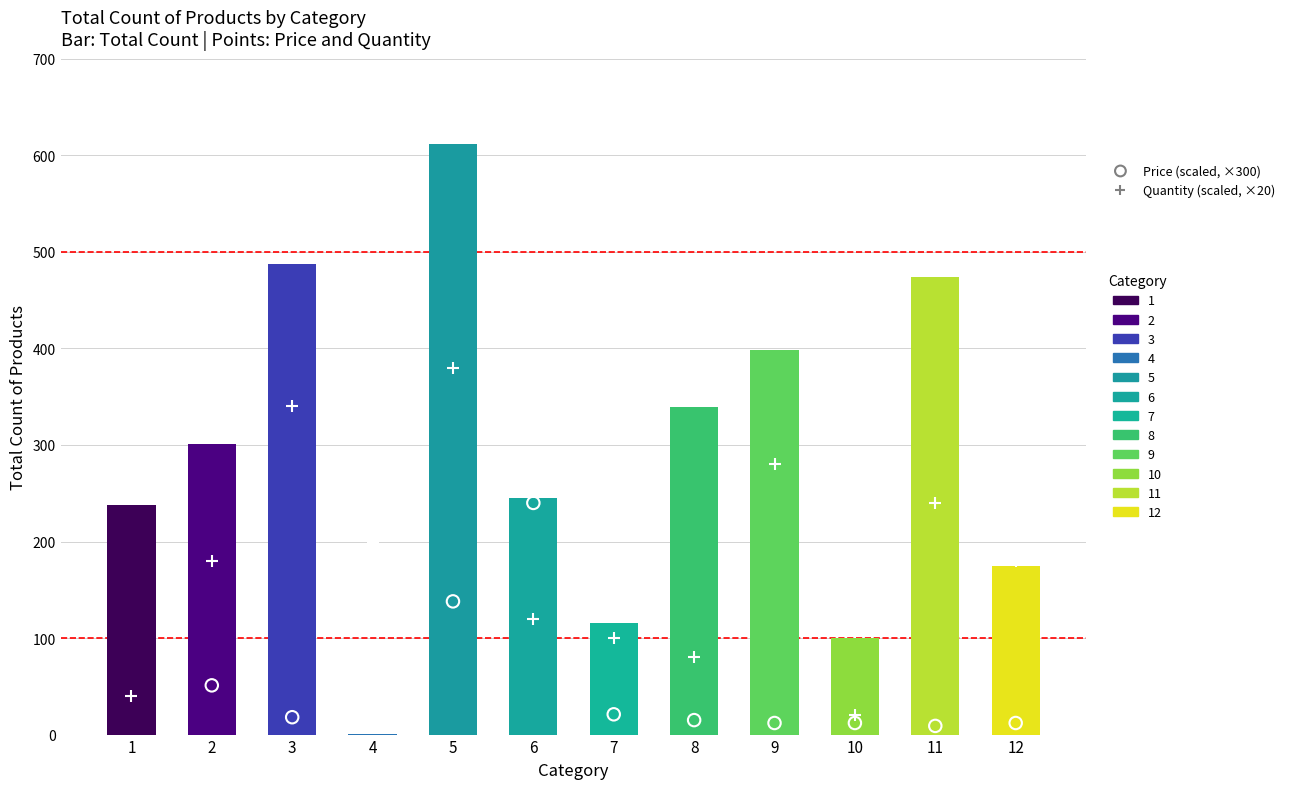

Is the value of Quantity (scaled) at 12 greater than the value of Price (scaled) at 7?

Yes